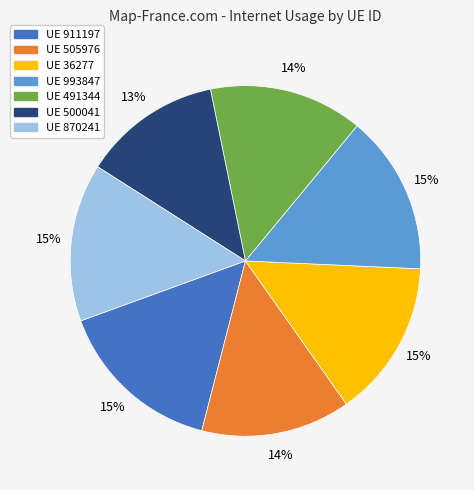

To the nearest percent, what is the average slice percentage?

14%